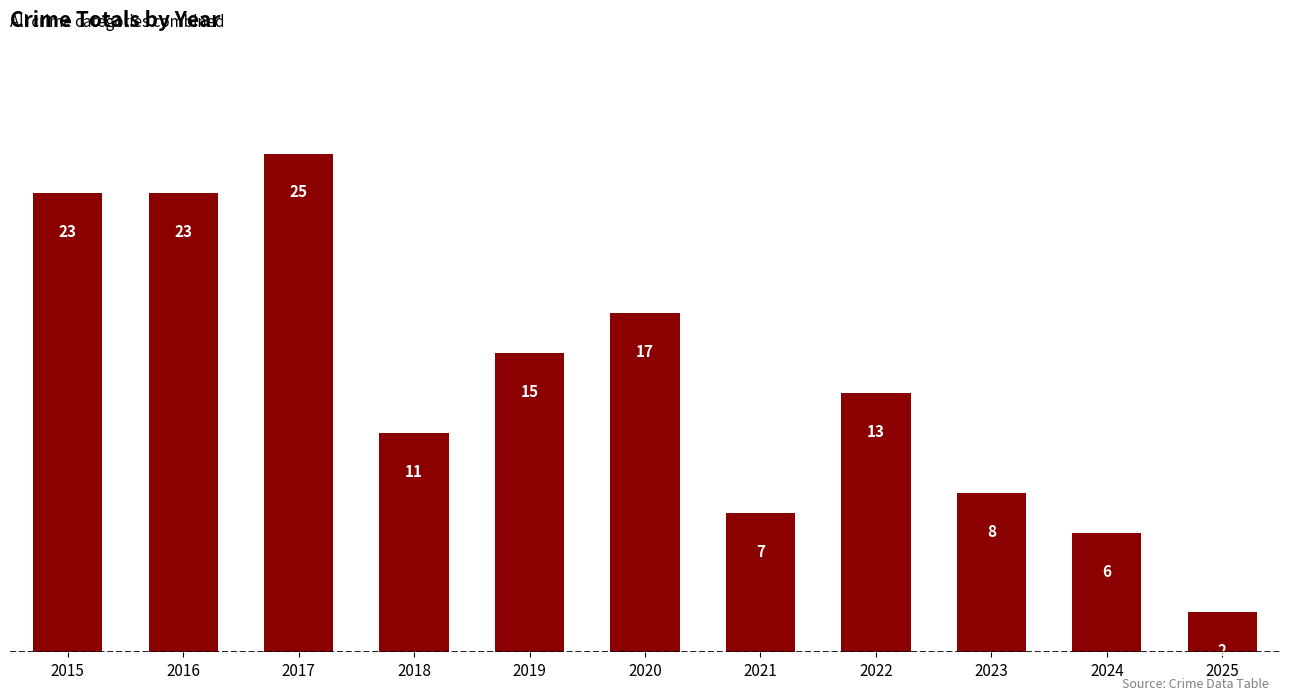

Does the chart contain any negative values?

No